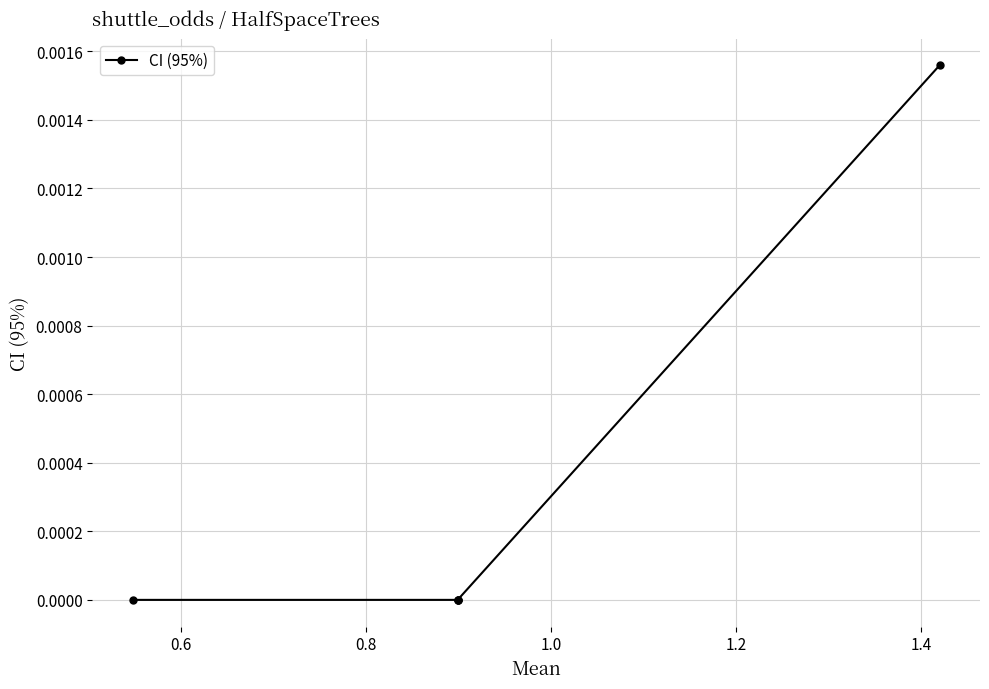

True or false: the data has more than 0 interior local peaks.

False